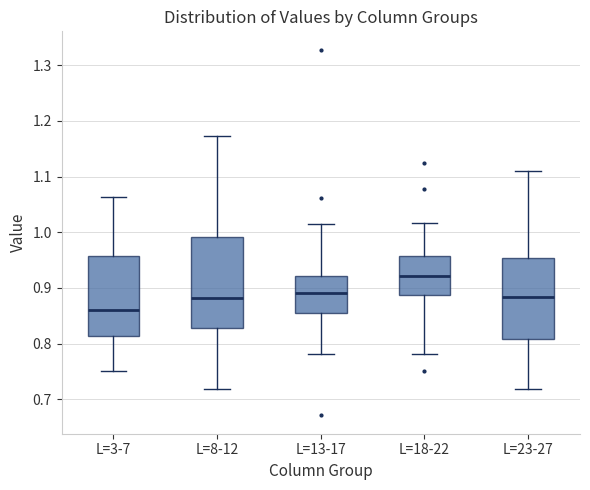

Where does the lower whisker of the box for L=8-12 end on the y-axis? The values are not printed on the chart, so give them approximately, as read against the axis.

0.72